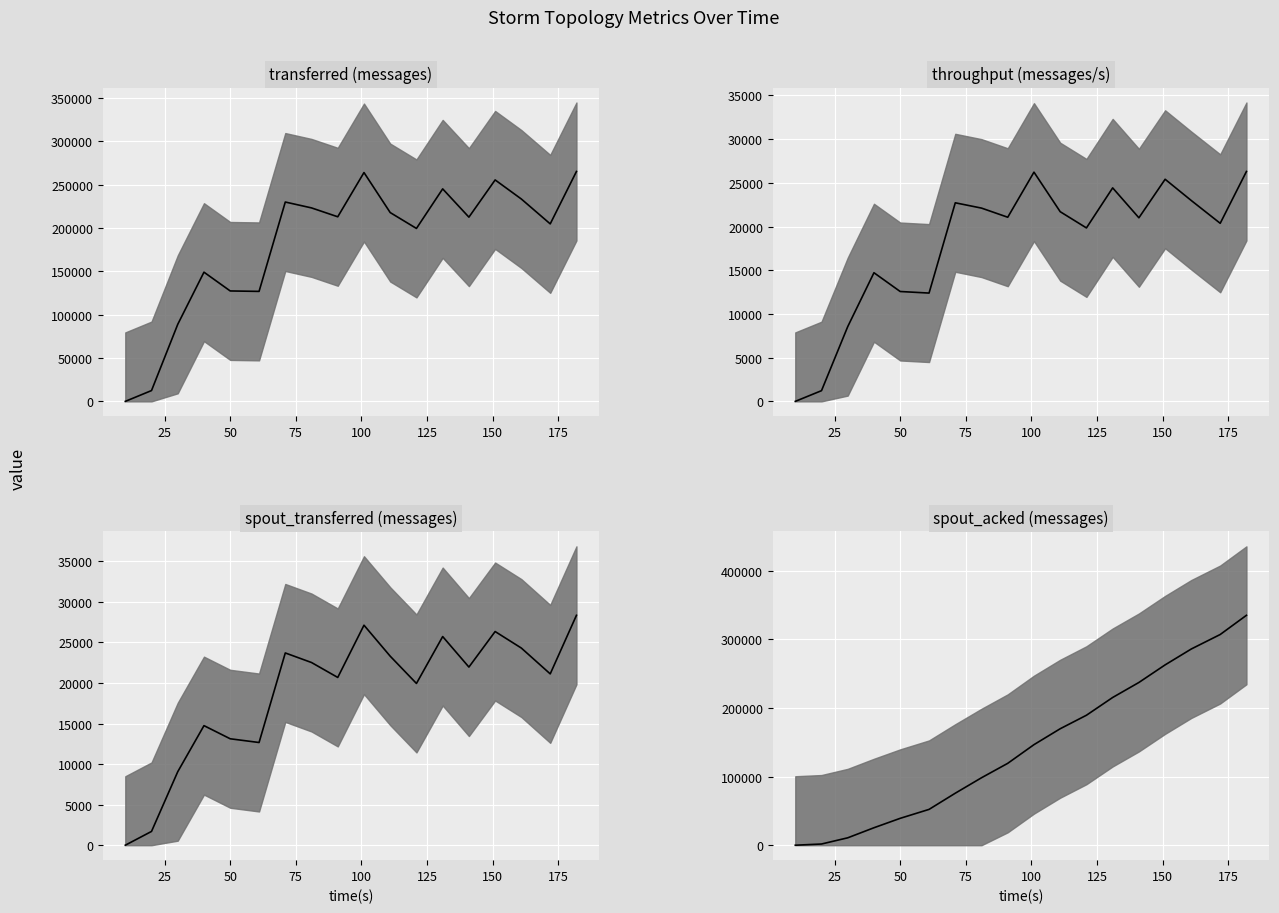

Which series has the largest range (max minus min)?

spout_acked (messages) (median)